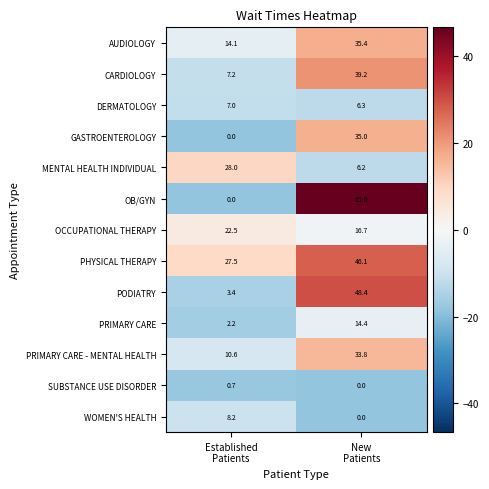

What is the smallest value displayed?

0.0